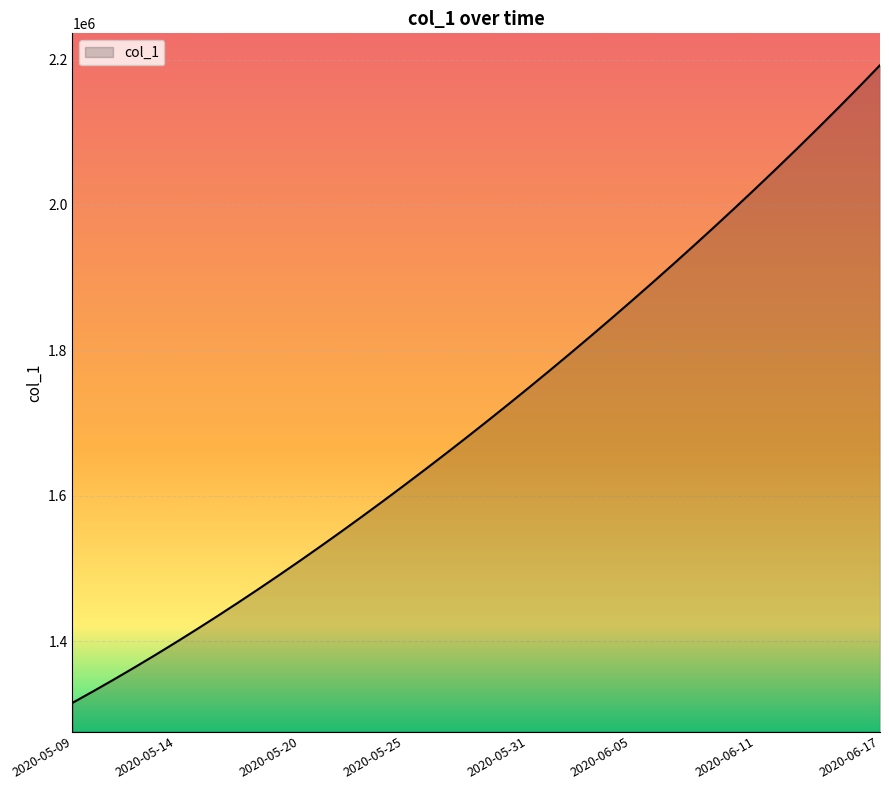

How many lines are shown in the chart?

1